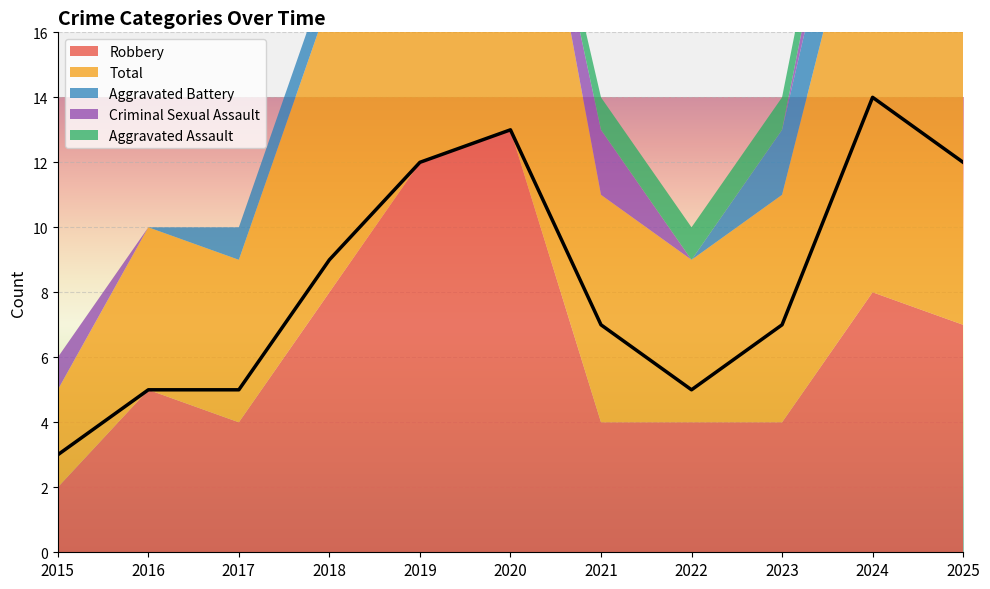

True or false: Robbery has more than 2 interior local peaks.

True